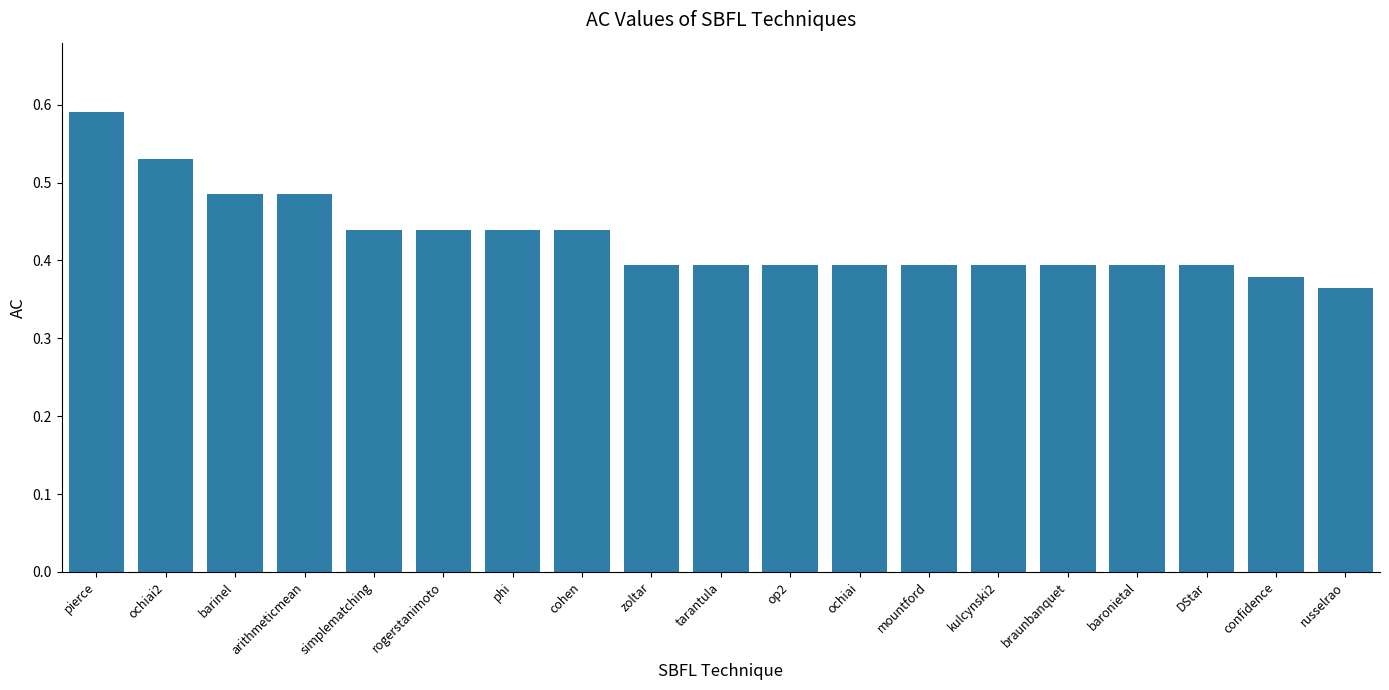

At which category does the chart reach its peak across all series?

pierce